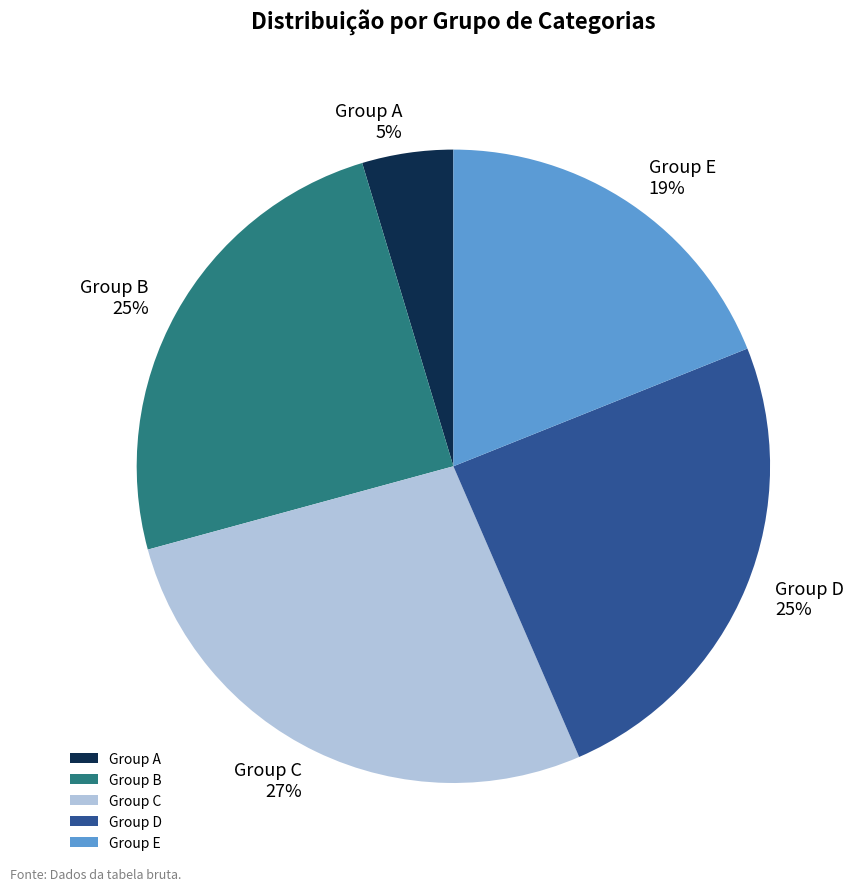

Is the sum of Group C and Group D greater than half?

Yes